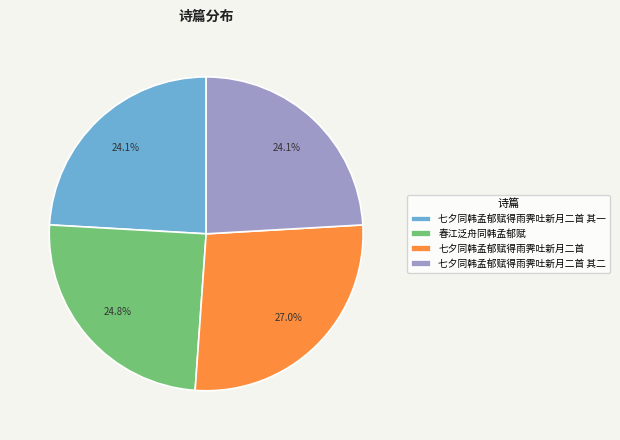

To the nearest percent, what is the difference between the largest and smallest slice percentages?

3%